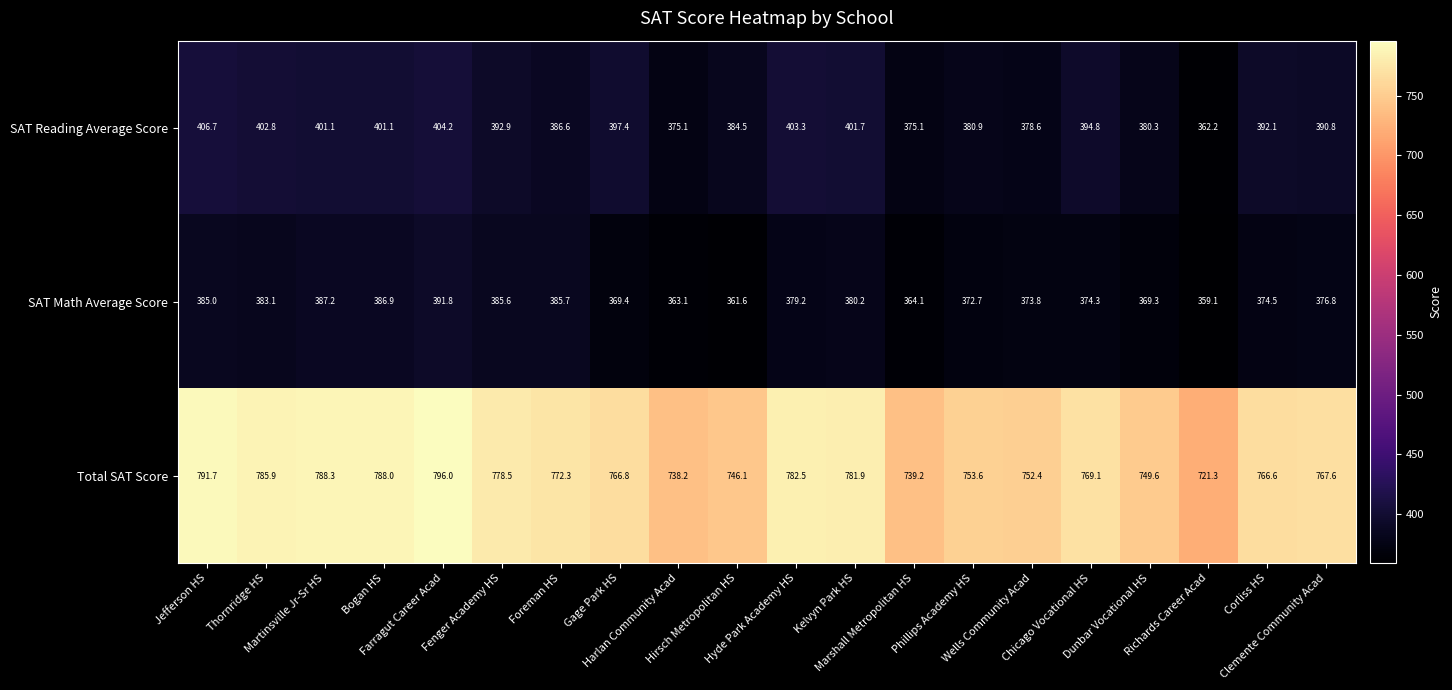

How many series are shown in this chart?

3